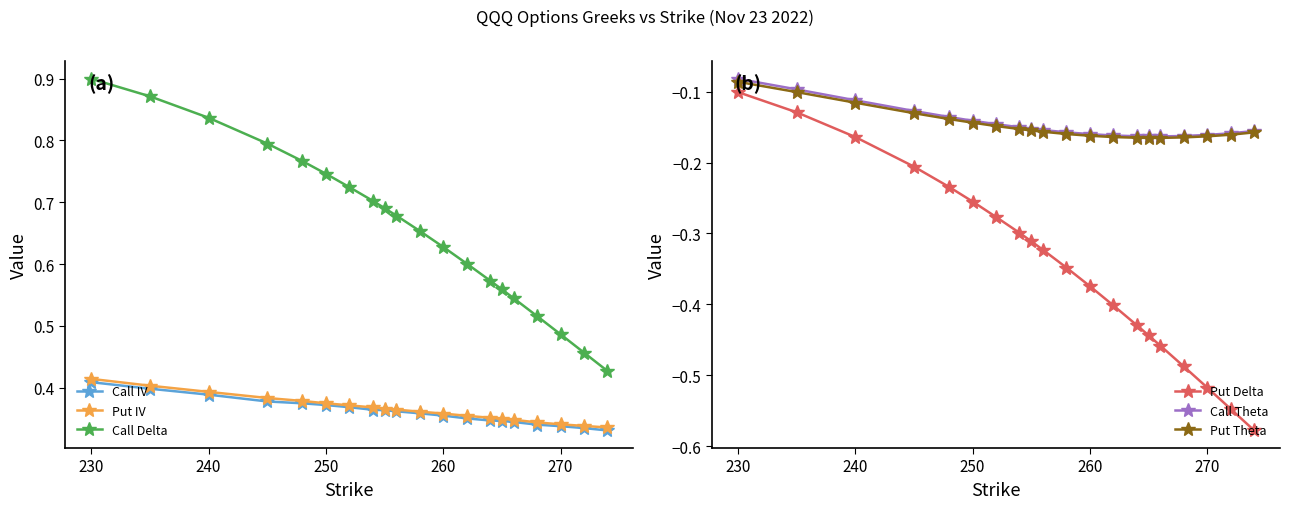

How many lines are shown in the chart?

6